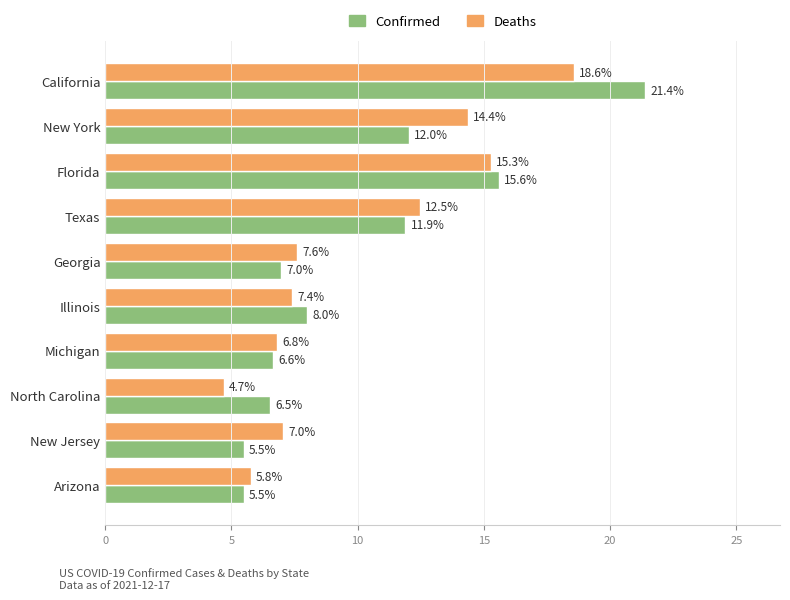

List the series in order of their peak value, lowest first.

Deaths, Confirmed